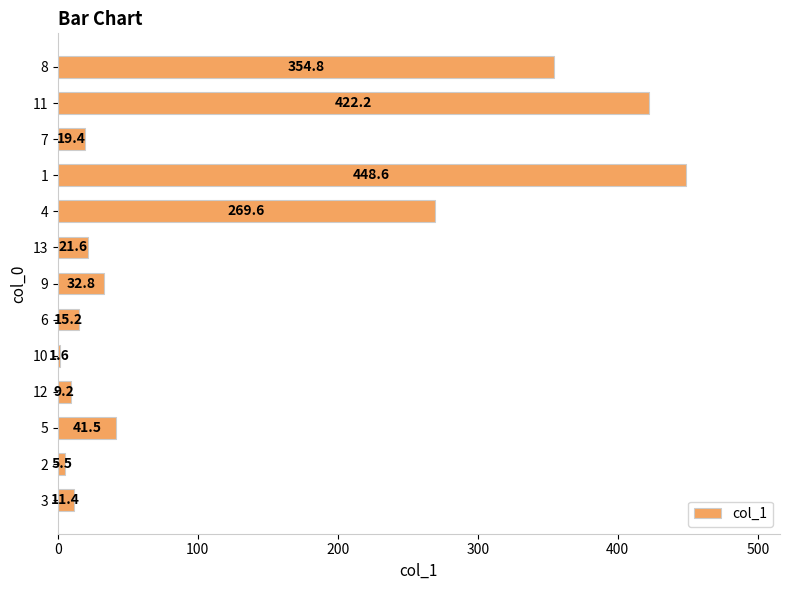

Read the value at 5.

41.5